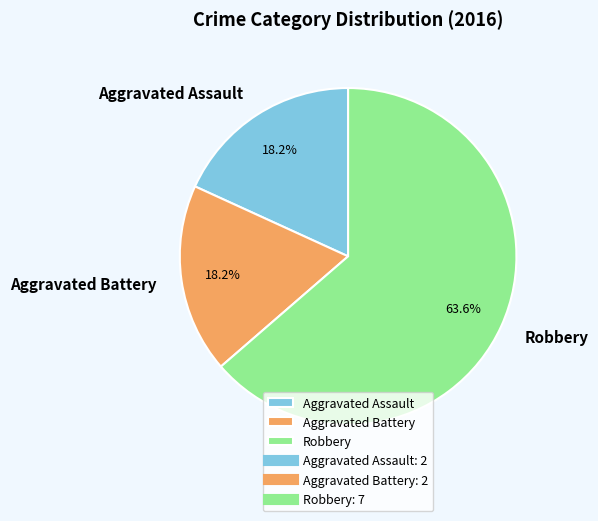

What is the total percentage of Robbery and Aggravated Assault?

81.8%